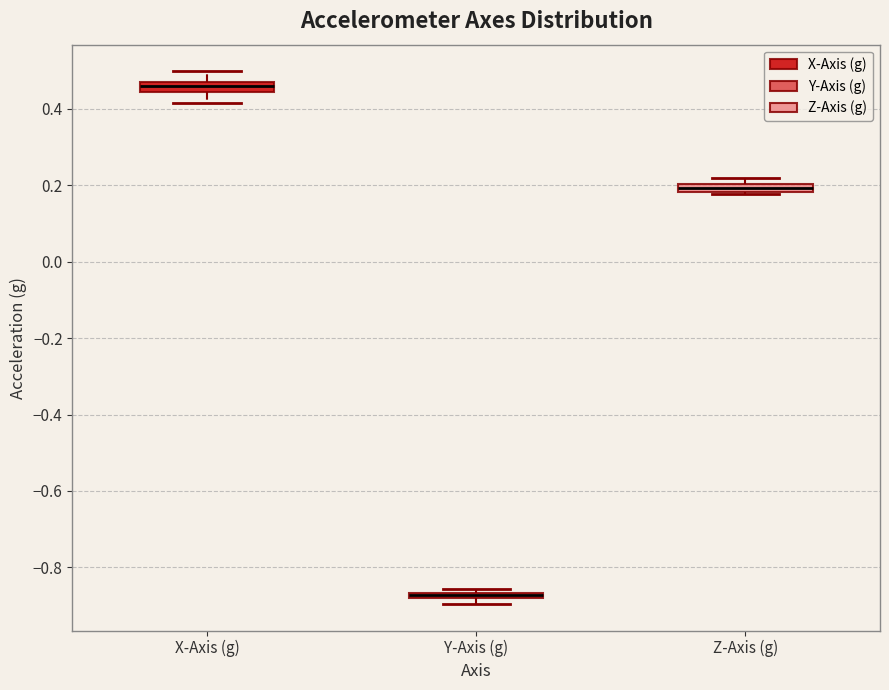

Where is the upper edge of the box for Y-Axis (g) on the y-axis? The values are not printed on the chart, so give them approximately, as read against the axis.

-0.86